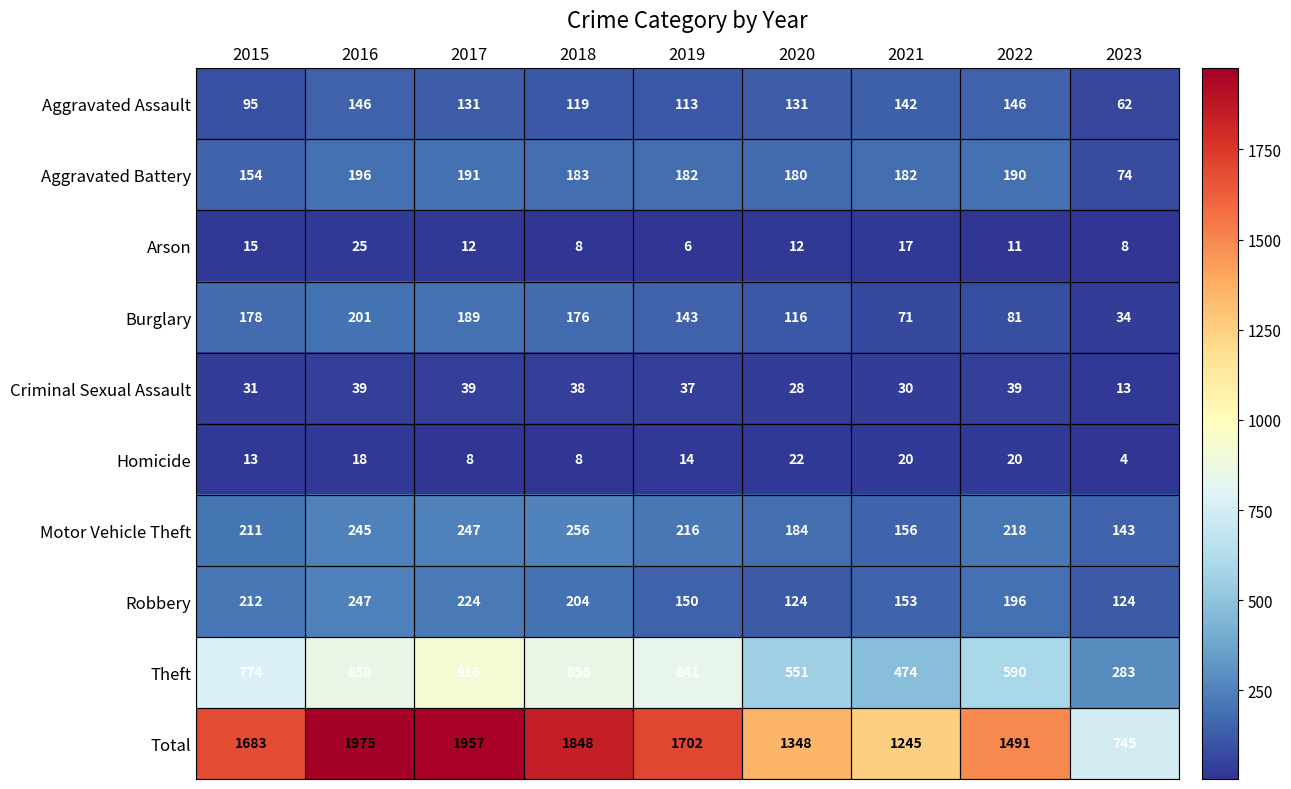

Is it true that Aggravated Assault equals 65 at 2019?

False